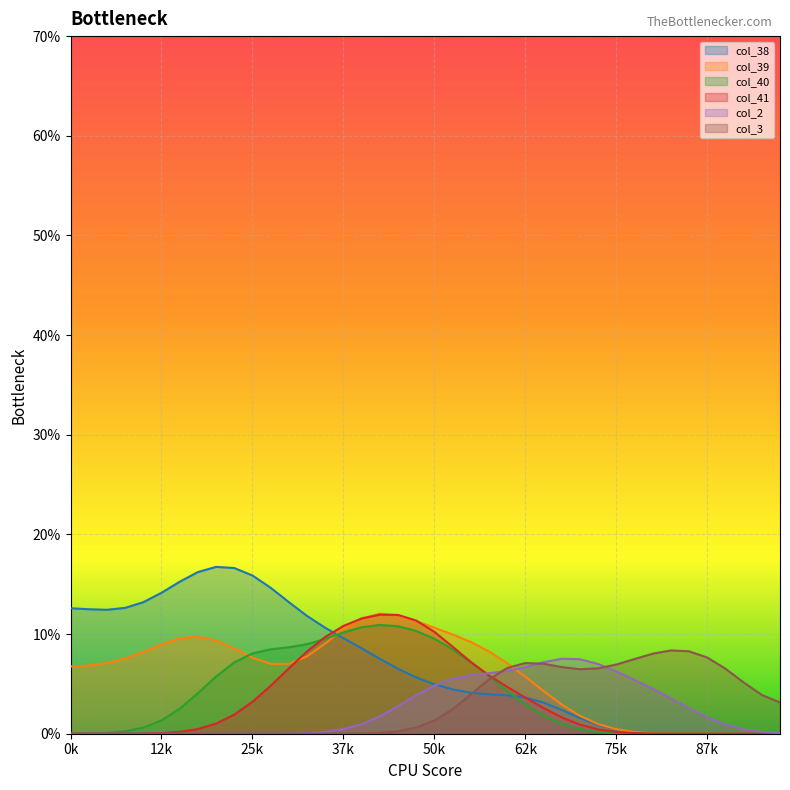

True or false: col_38 and col_39 cross at least once.

True